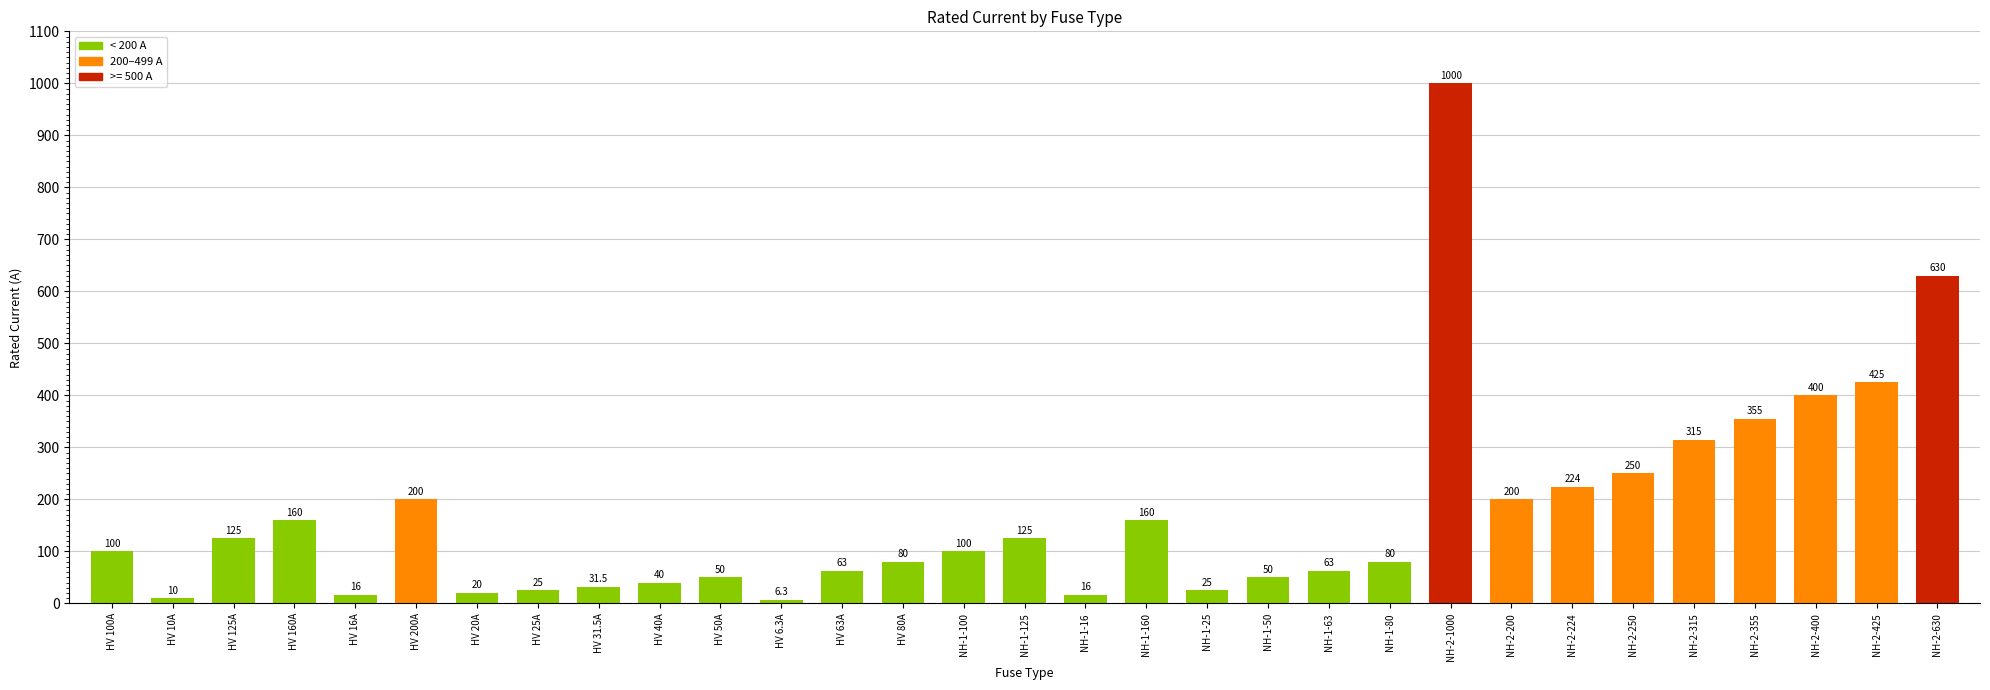

What is the label of the 12th bar from the right?

NH-1-50